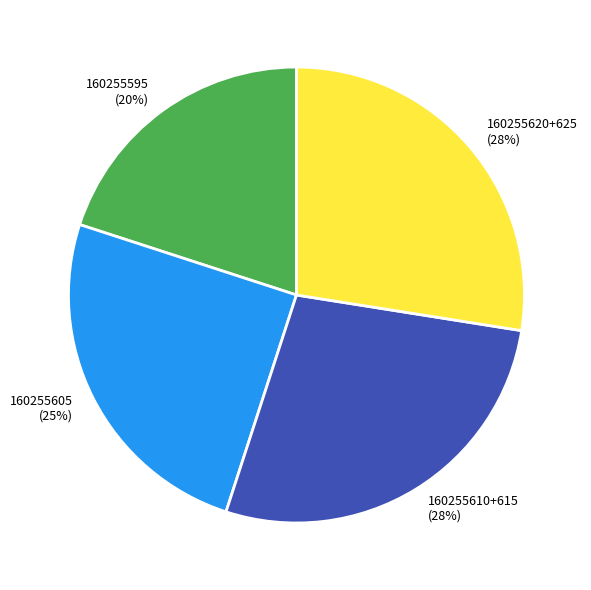

Which slice is the smallest?

160255595 (20%)